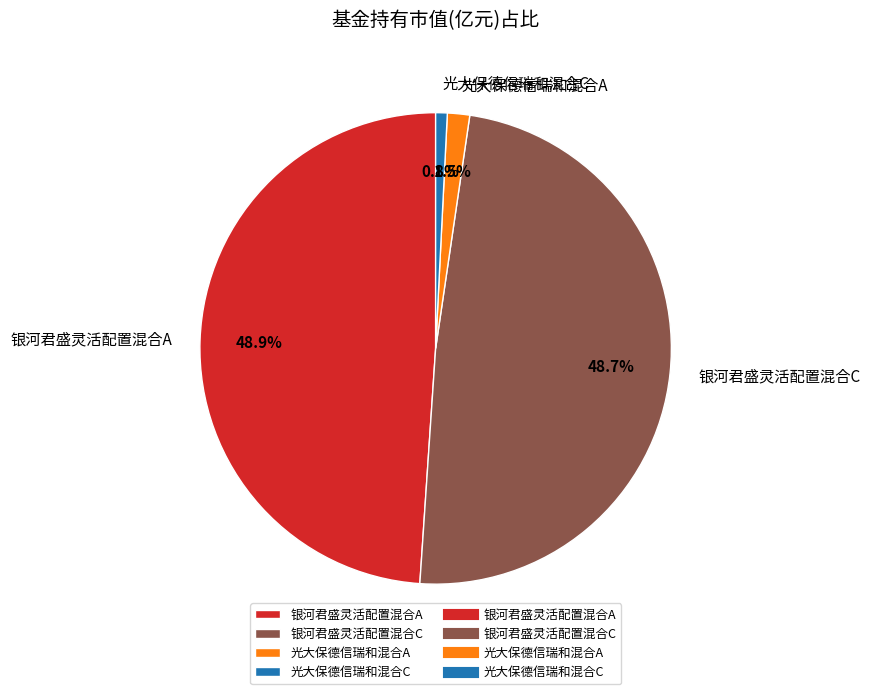

Is it true that 银河君盛灵活配置混合A is 38% of the pie?

False